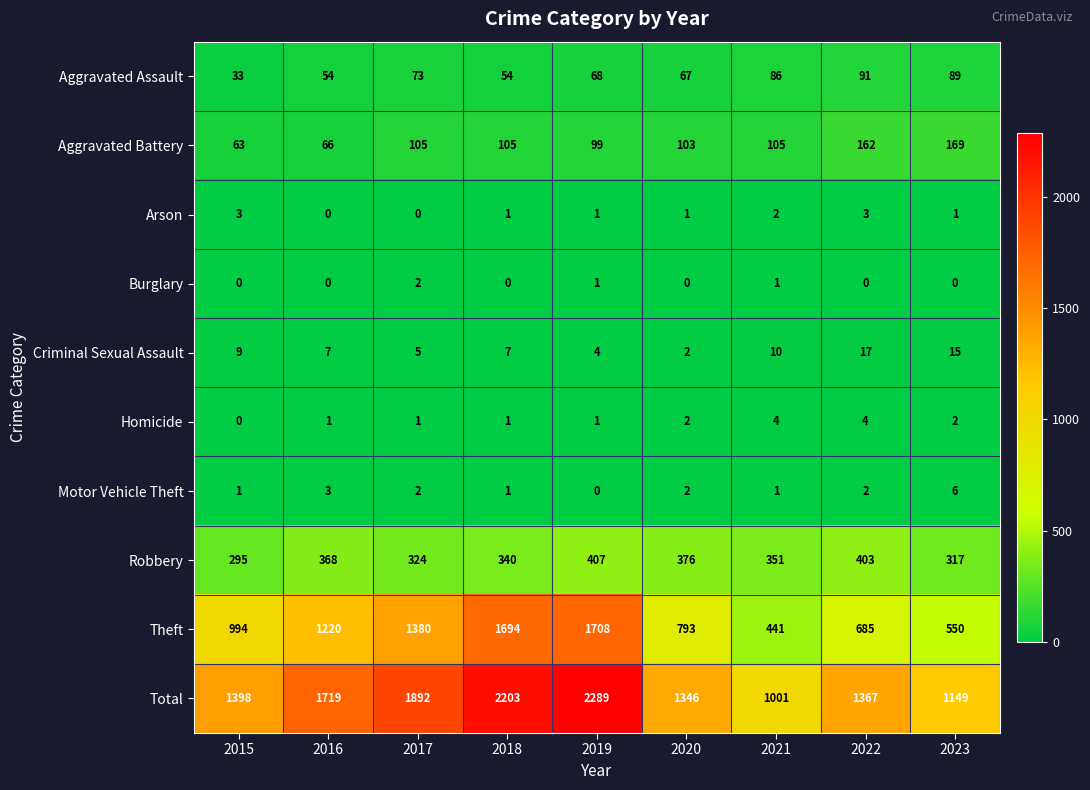

What is the maximum value for Robbery?

407